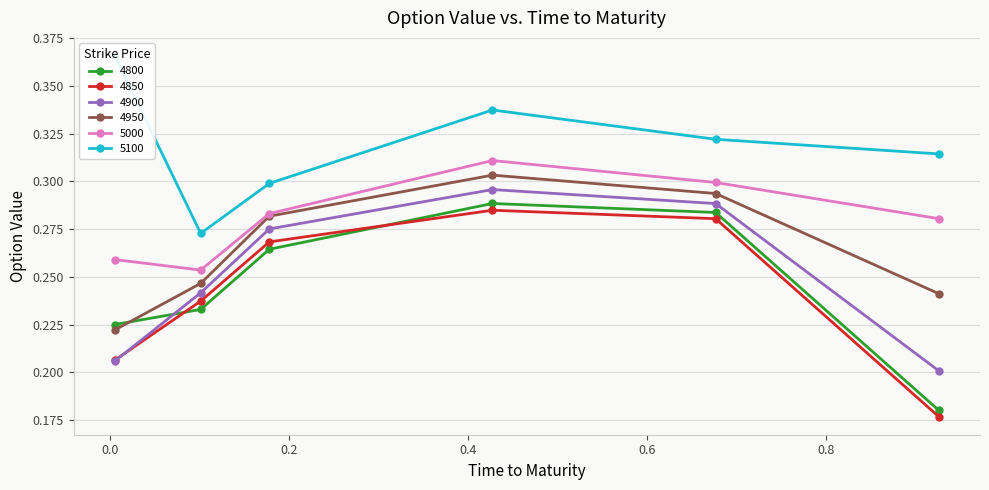

How many series are shown in this chart?

6